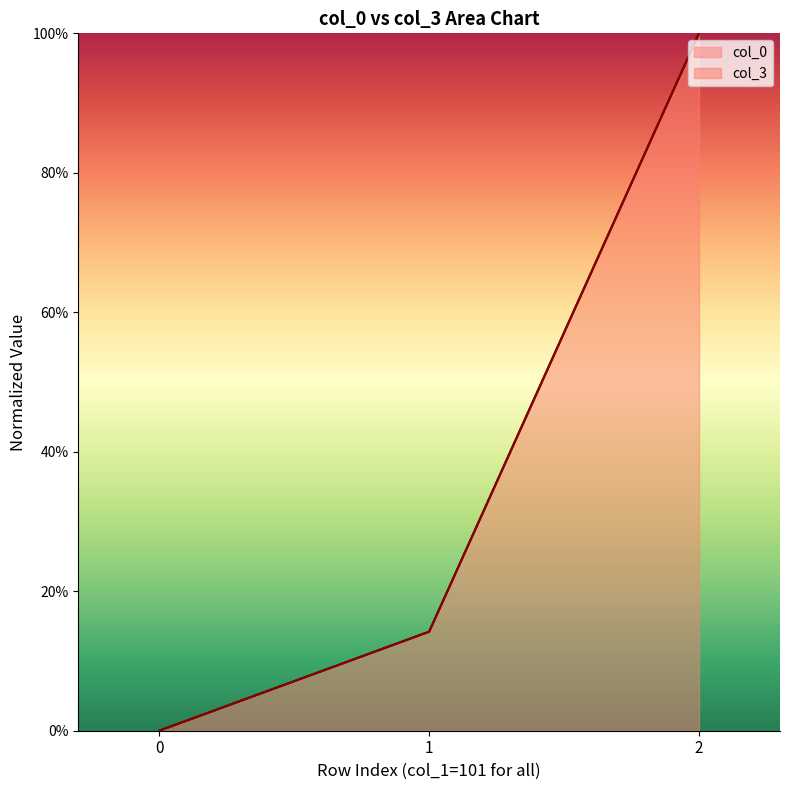

Is the value of col_0 at 2 greater than the value of col_3 at 1?

Yes